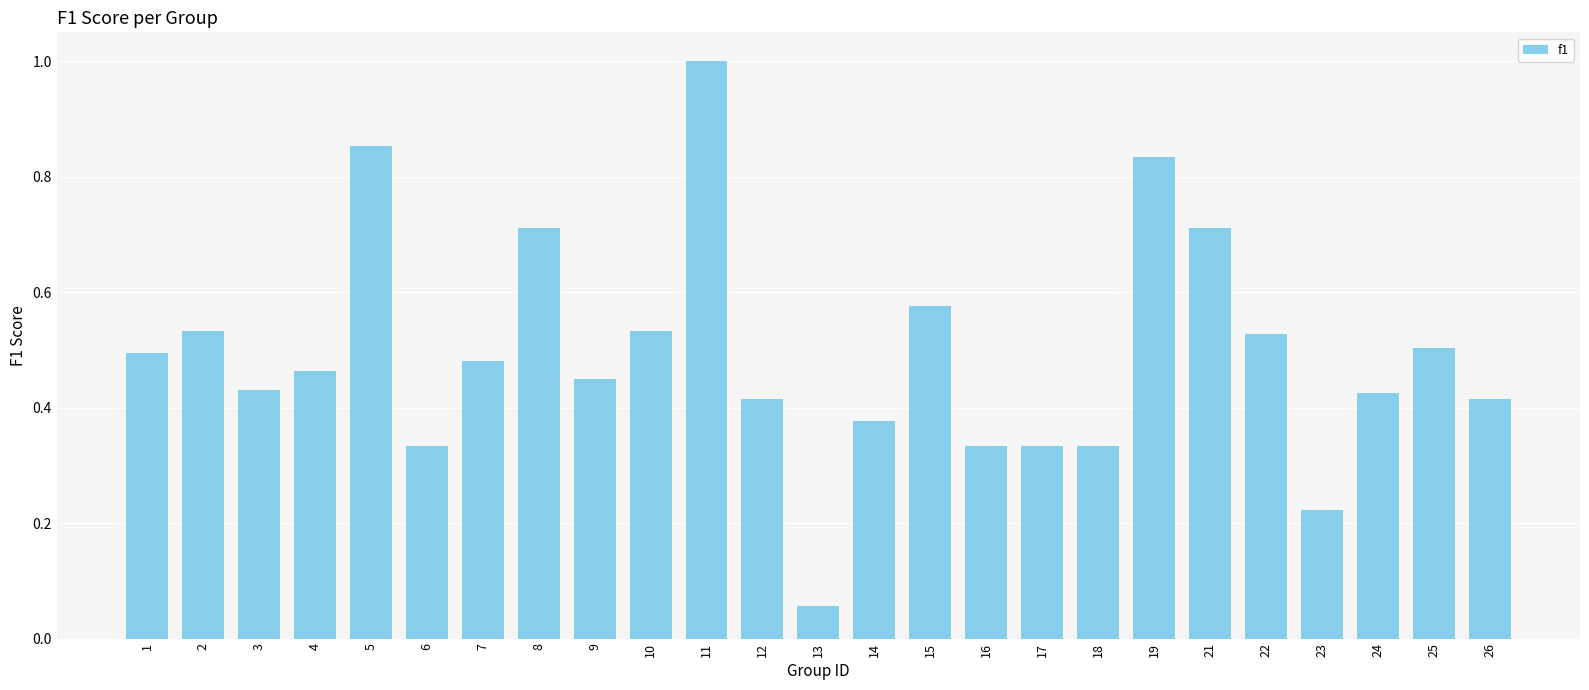

How many bars are there in total?

25